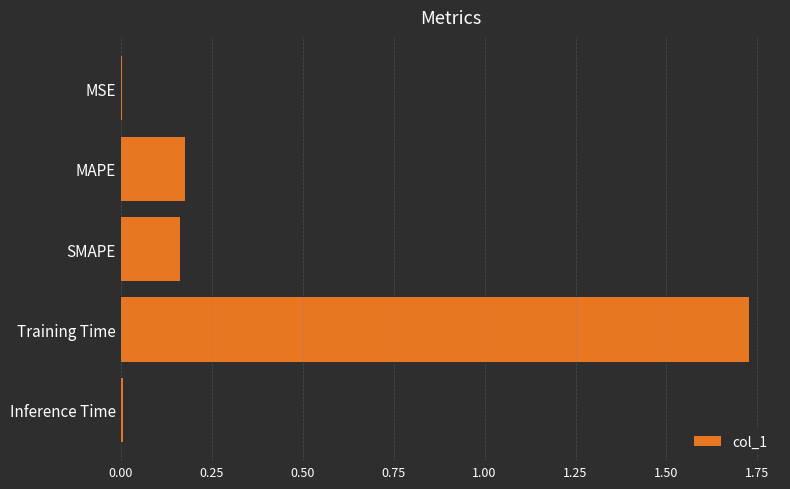

Between SMAPE and Training Time, which is larger?

Training Time